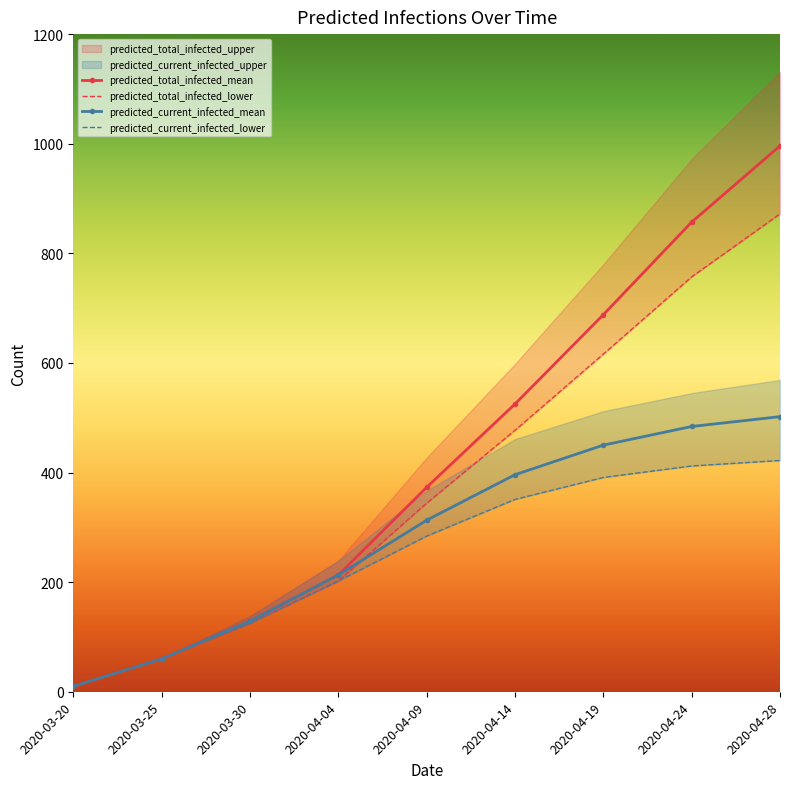

Is it true that predicted_total_infected_mean equals 40 at 2020-03-30?

False